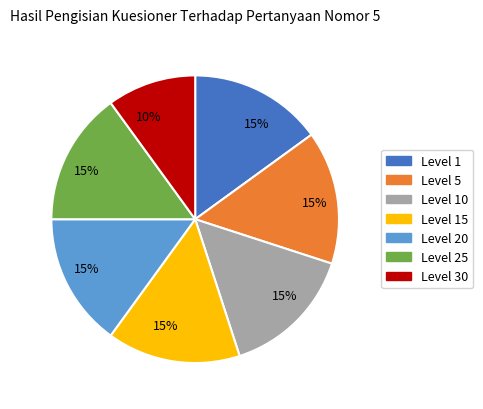

Is there a majority slice in this chart?

No